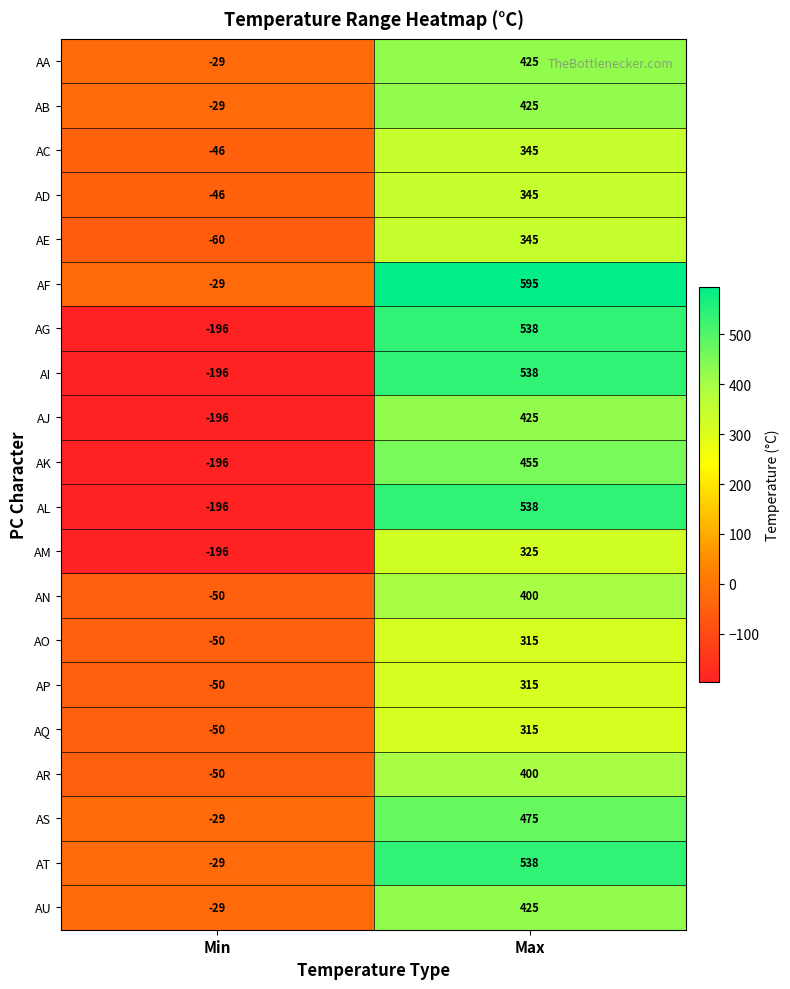

What is the difference between the highest and lowest values at Min?

167